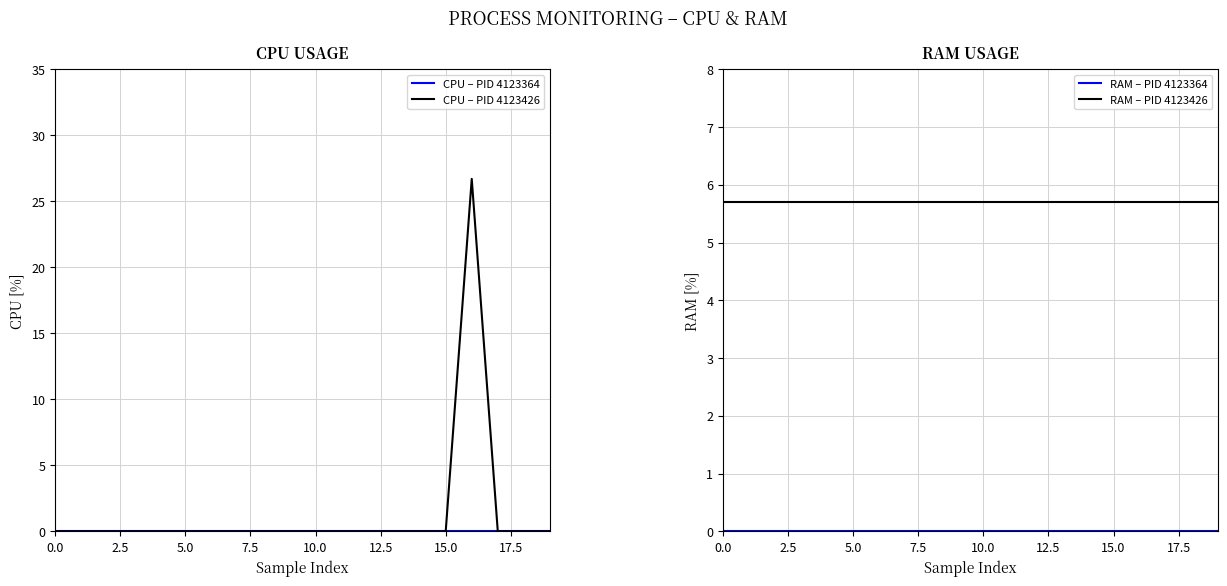

How many lines are shown in the chart?

4